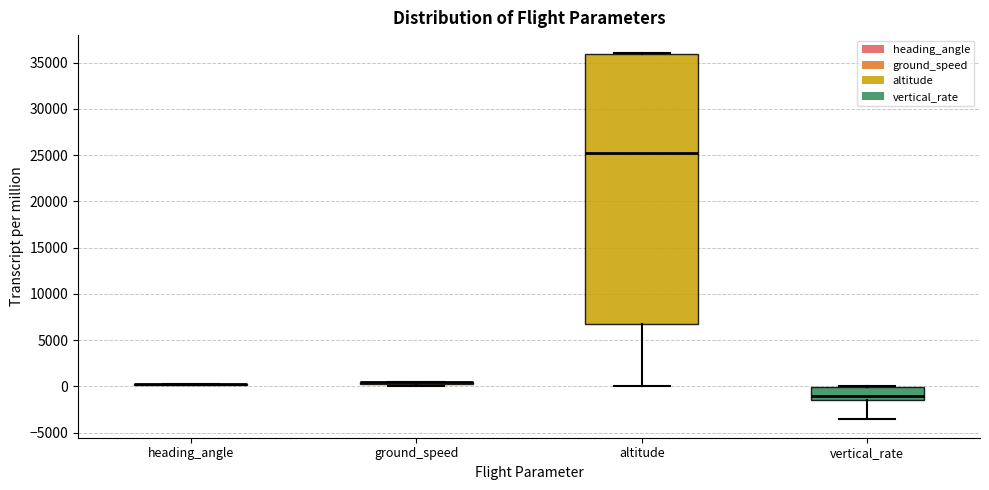

Where does the lower whisker of the box for vertical_rate end on the y-axis? The values are not printed on the chart, so give them approximately, as read against the axis.

-3500